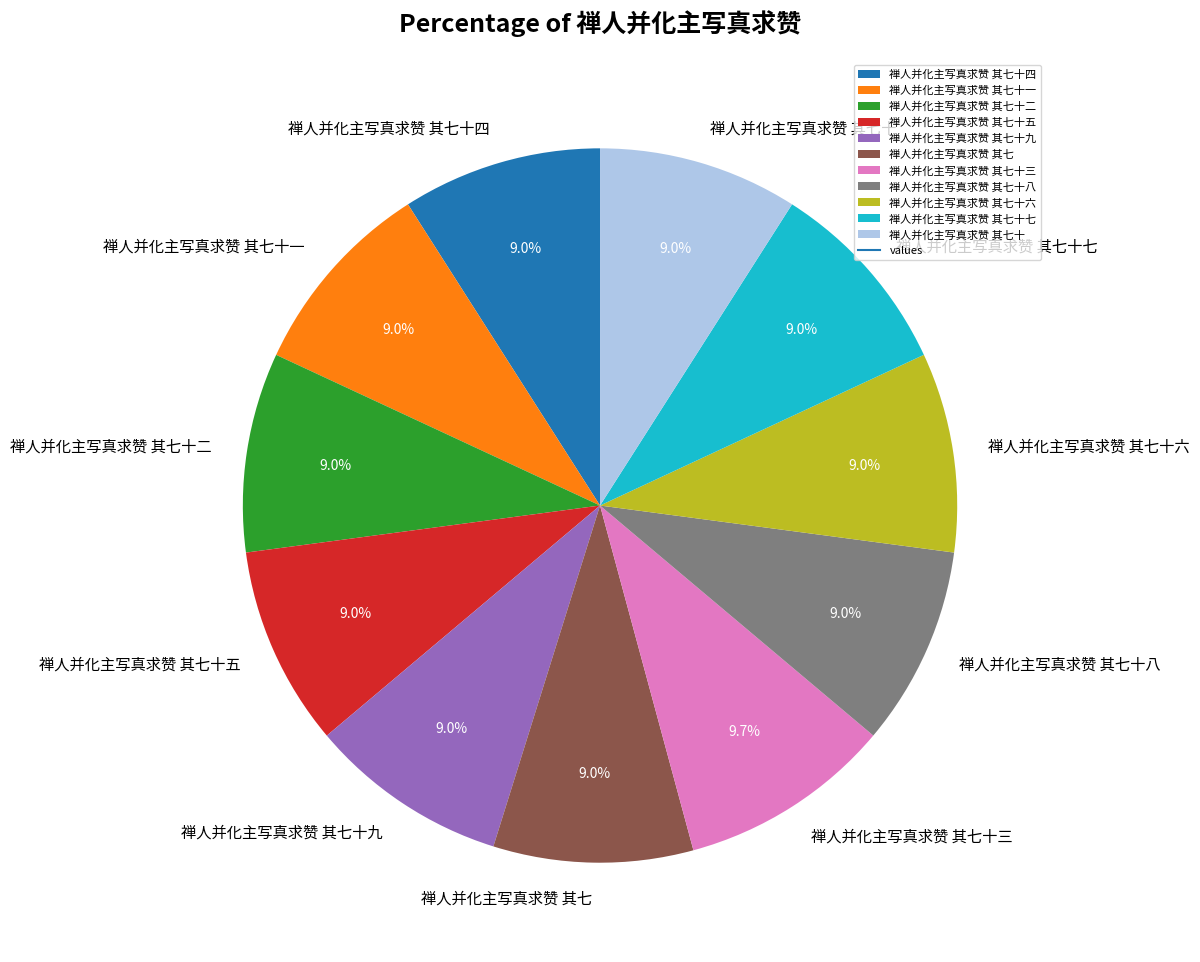

What portion of the pie excludes 禅人并化主写真求赞 其七十五?

91.0%